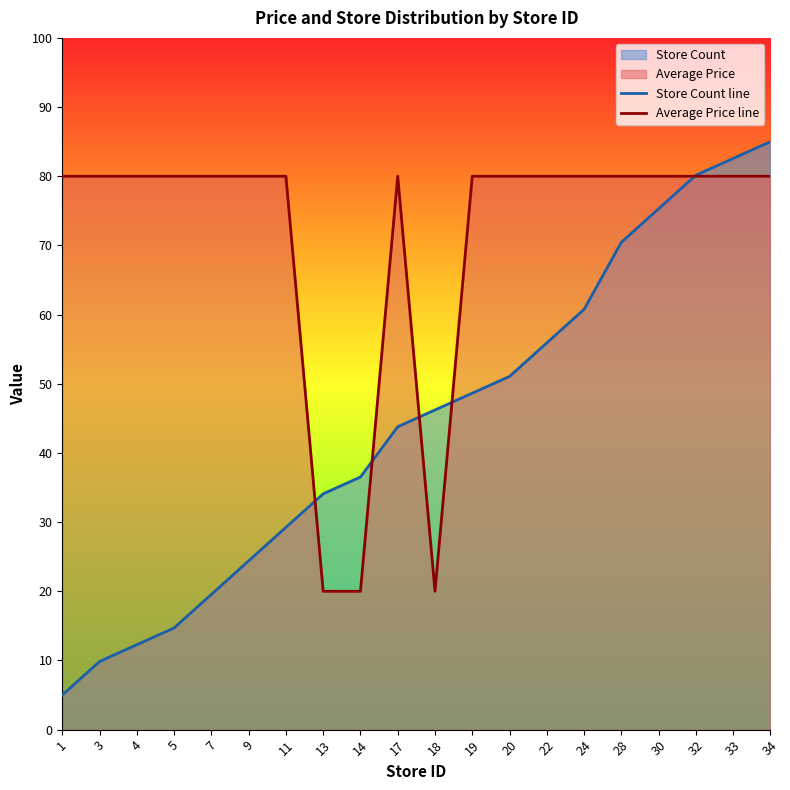

Which label corresponds to the smallest value in the chart?

1